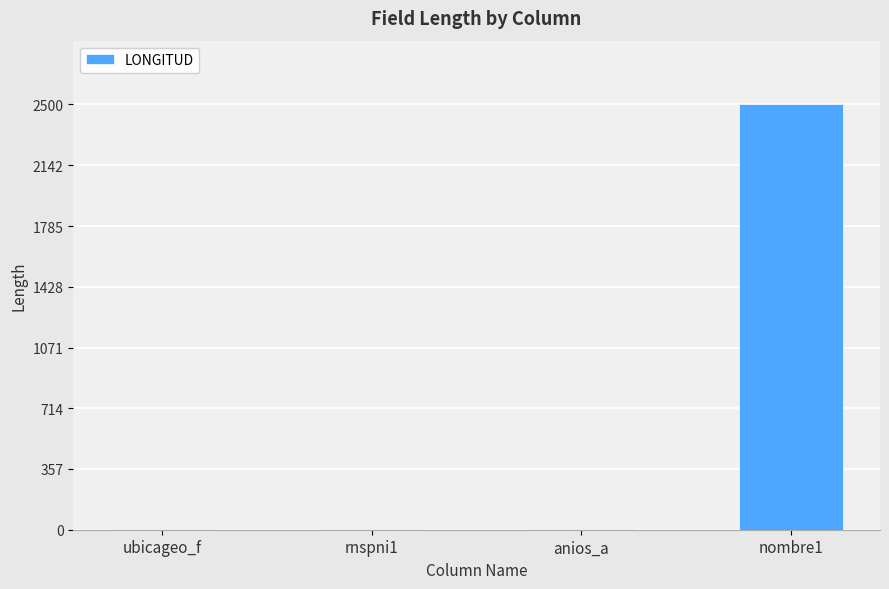

The chart shows a value of 5 at ubicageo_f. True or false?

True